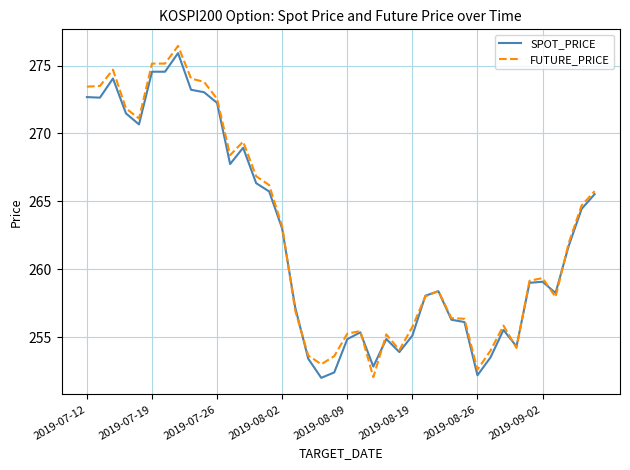

Is this an area chart (filled region under the line)?

No